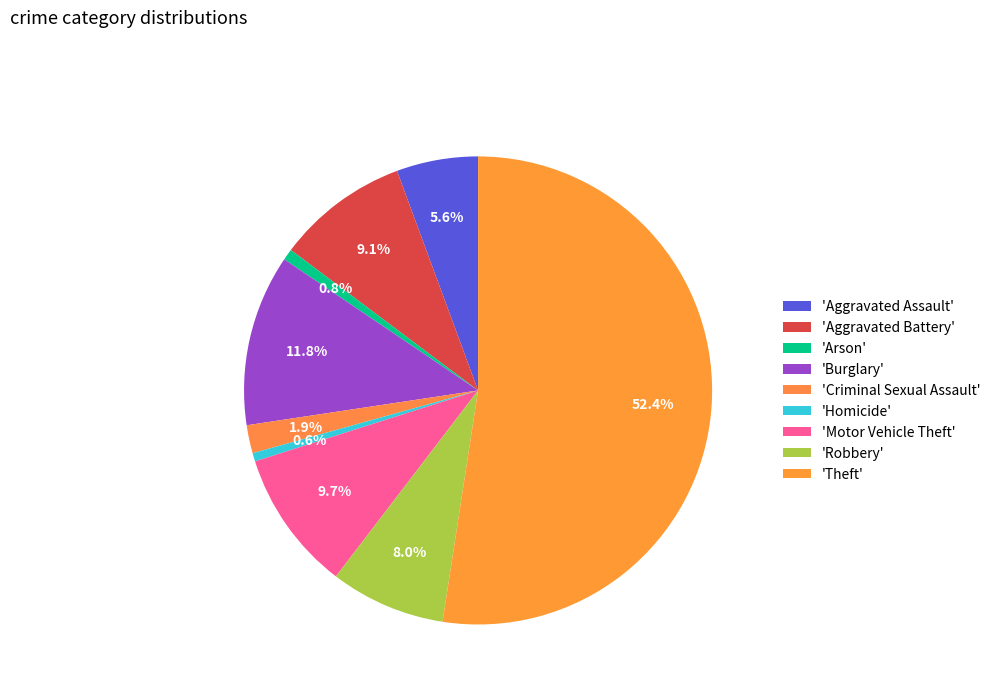

Is there a majority slice in this chart?

Yes